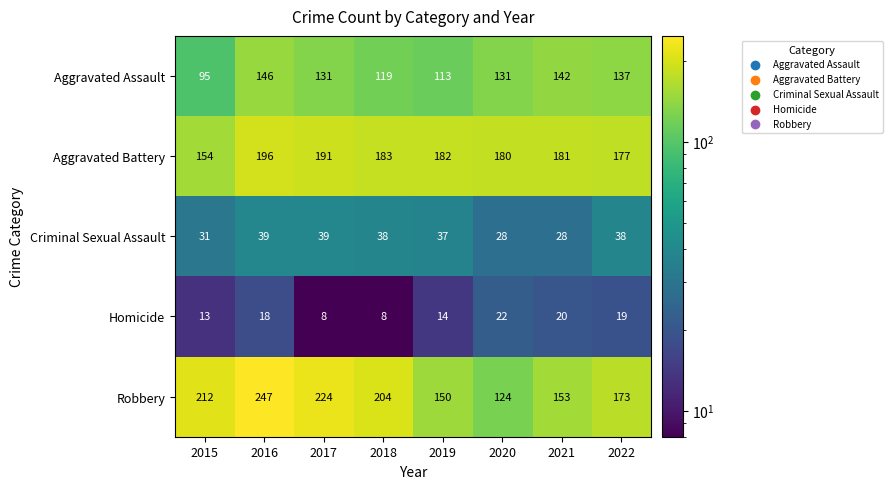

At which label does Robbery first exceed 204?

2015